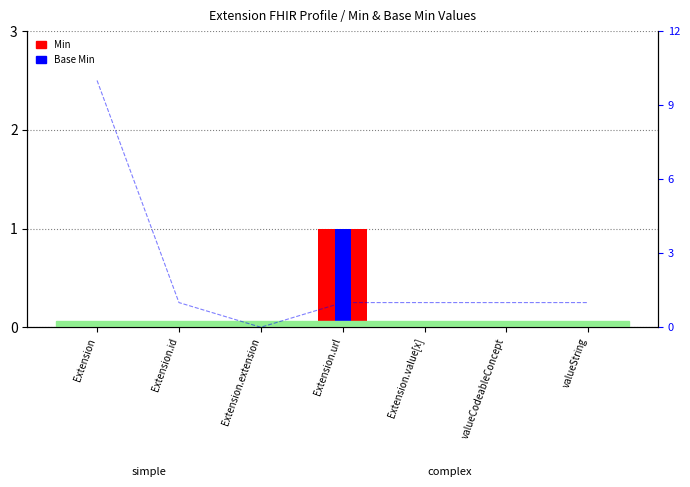

Is it true that Min equals 0 at Extension?

True